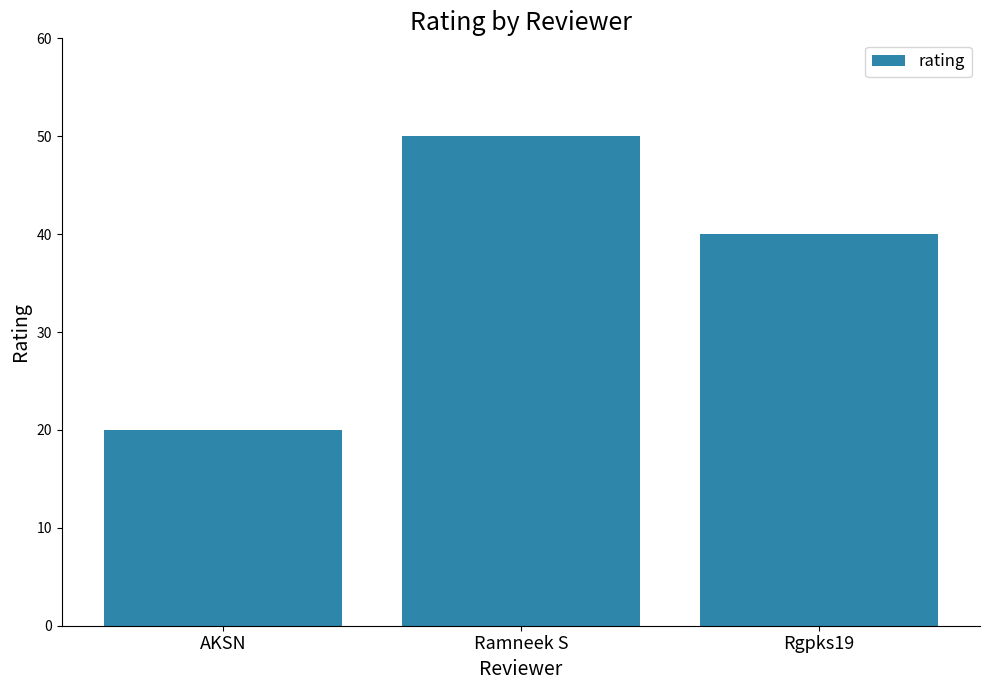

Reading left to right, what are all the values shown in this chart?

20	50	40